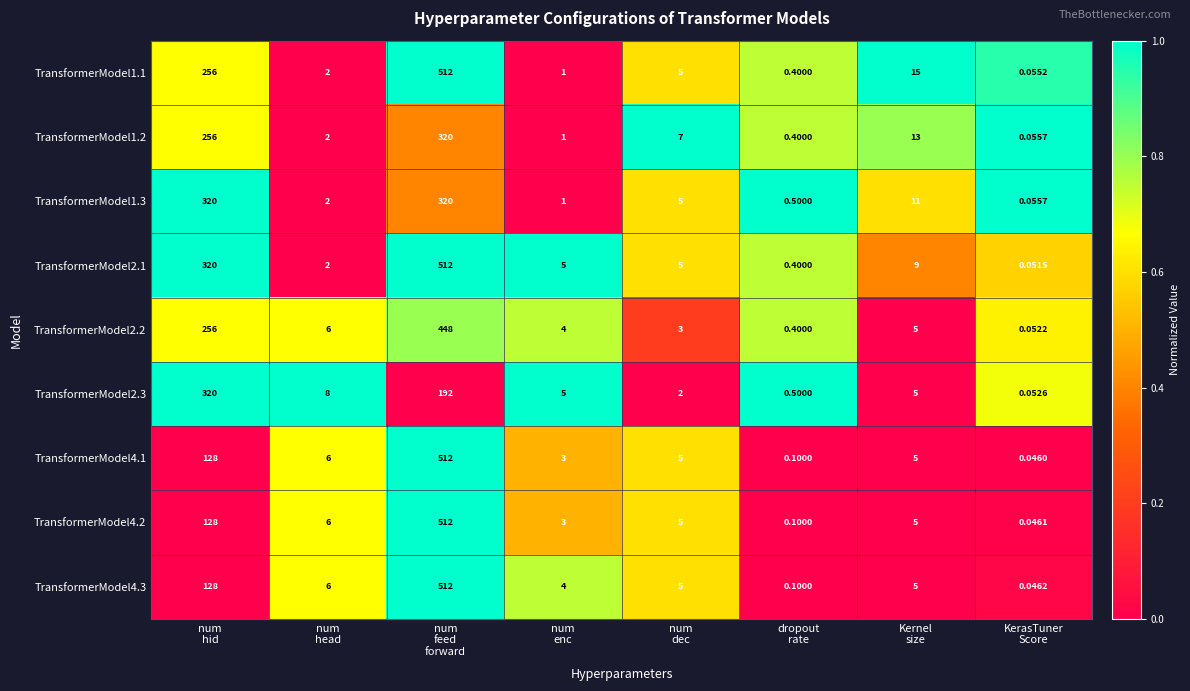

Which series changed the most between num
enc and num
dec?

TransformerModel1.2